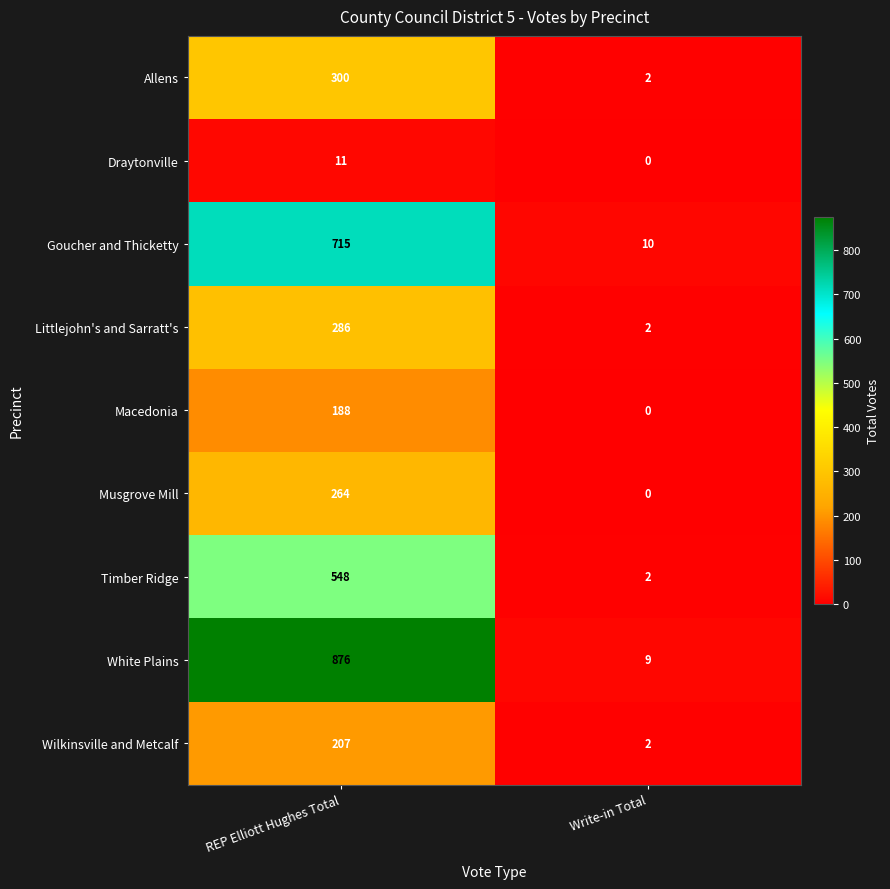

How many categories are shown in the chart?

2